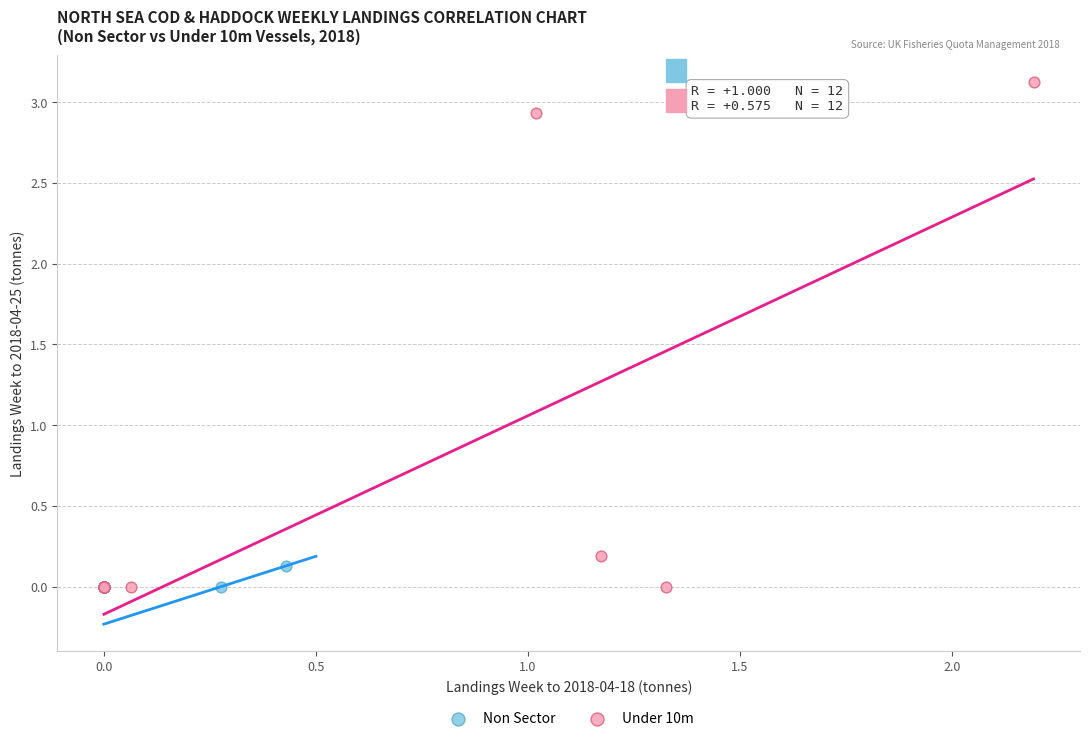

Which series reaches the maximum Y coordinate?

Under 10m